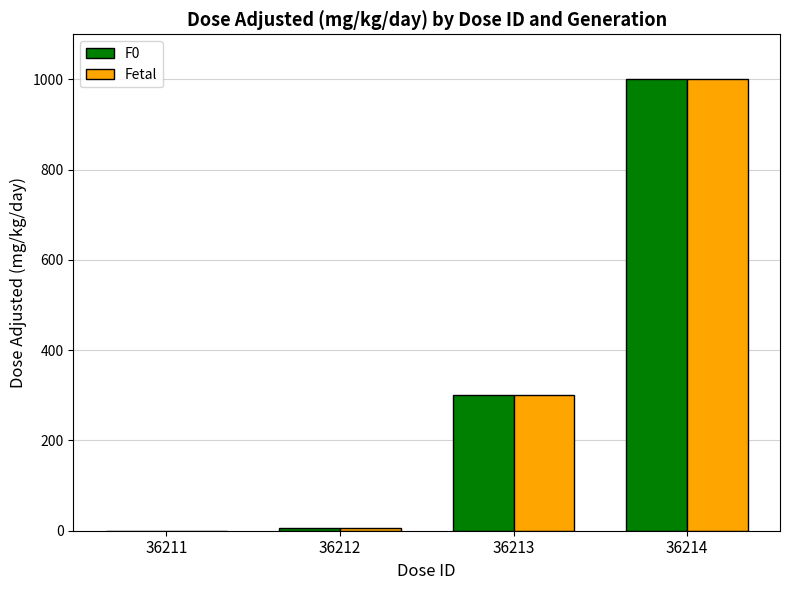

What is the greatest value displayed?

1000